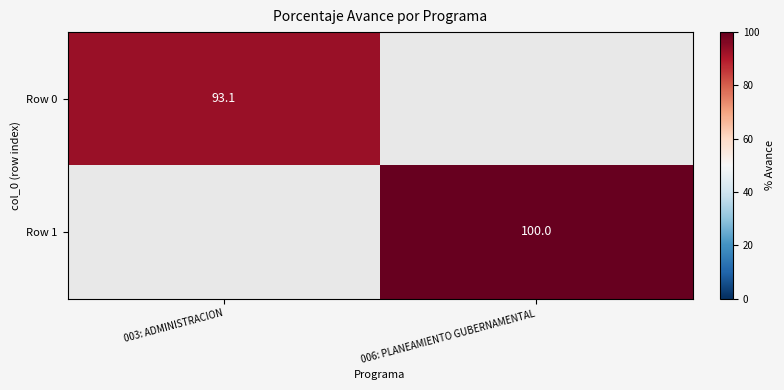

The value of Row 1 at 006: PLANEAMIENTO GUBERNAMENTAL is 164.7. True or false?

False